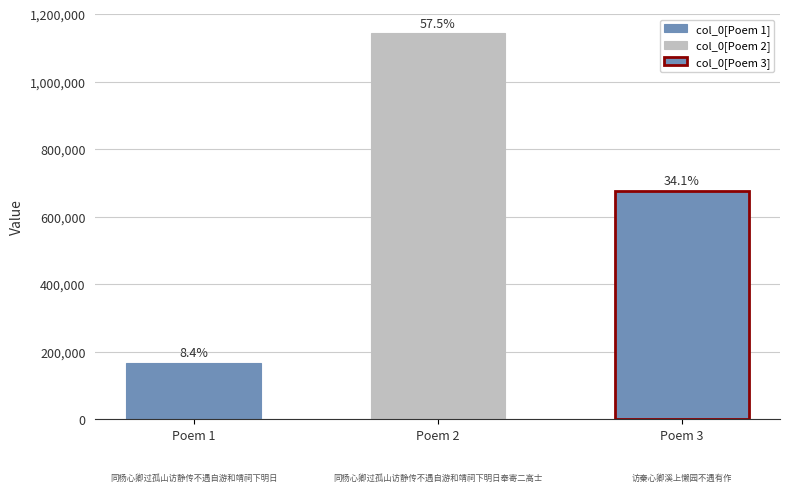

What position from the right is 同杨心卿过孤山访静传不遇自游和靖祠下明日?

3